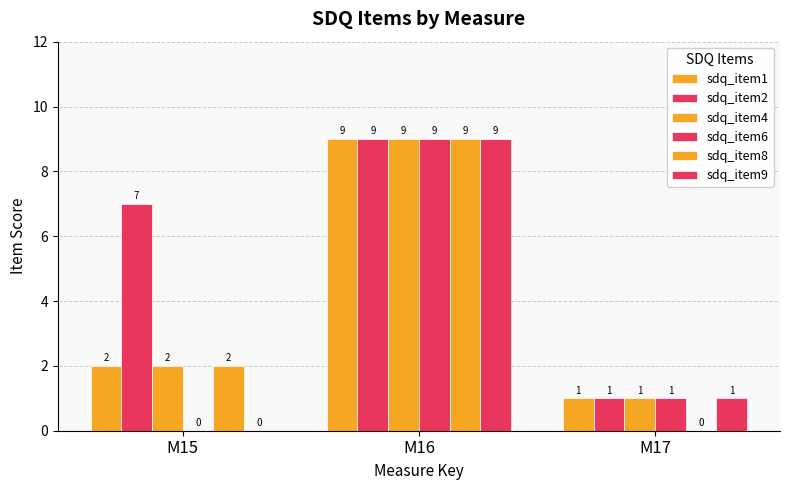

How many series are shown in this chart?

6